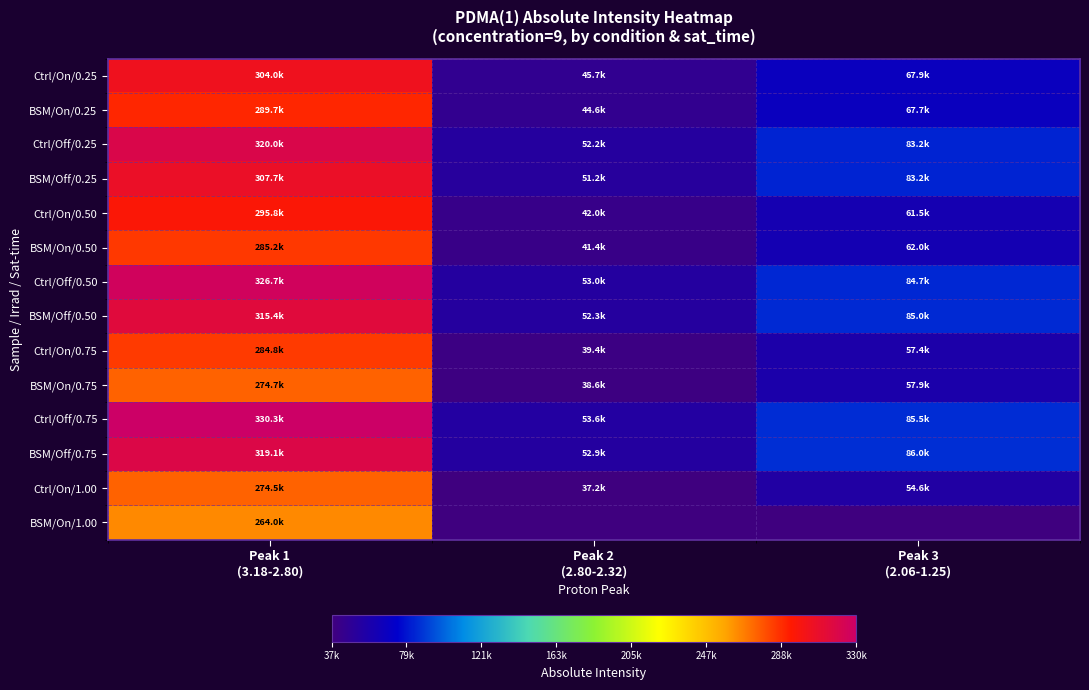

What is the spread (max minus min) of values at Peak 3
(2.06-1.25)?

86022.2